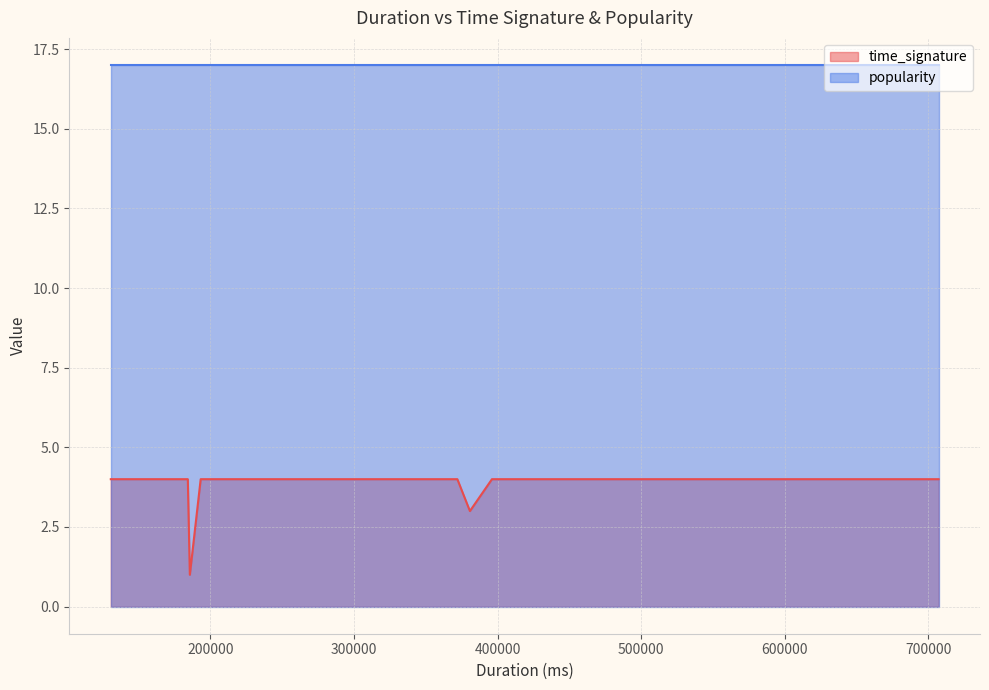

Is it true that time_signature equals 6 at 232124?

False